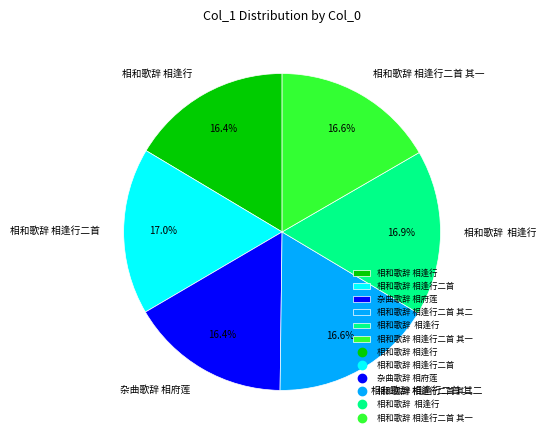

Does any single category account for the majority?

No